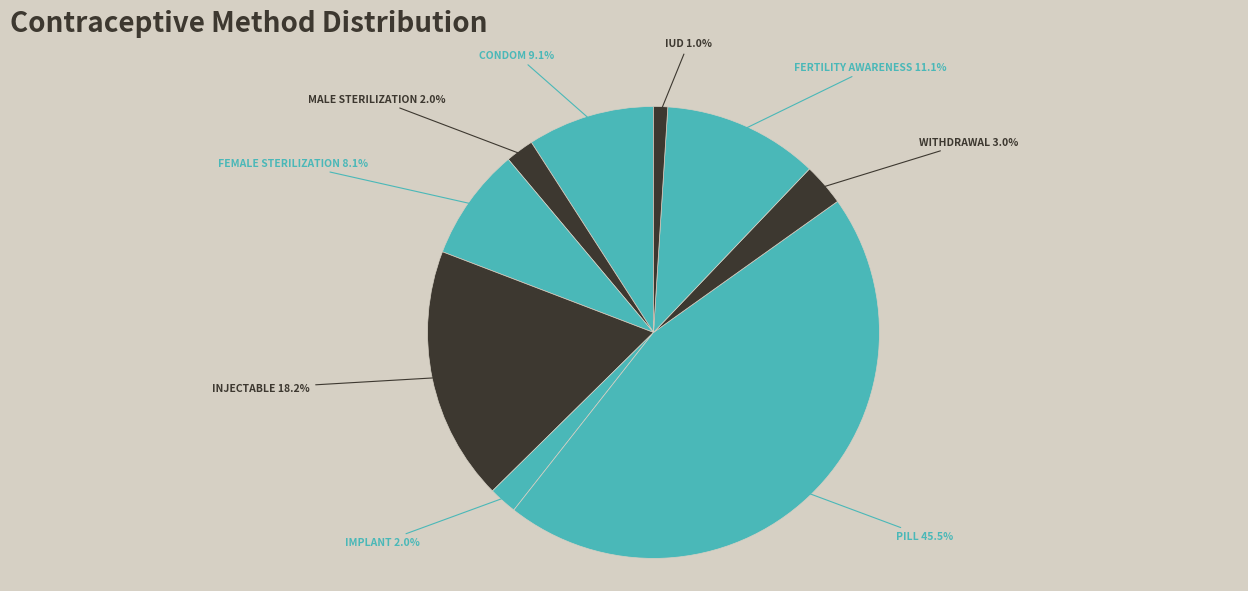

Does any single category account for the majority?

No